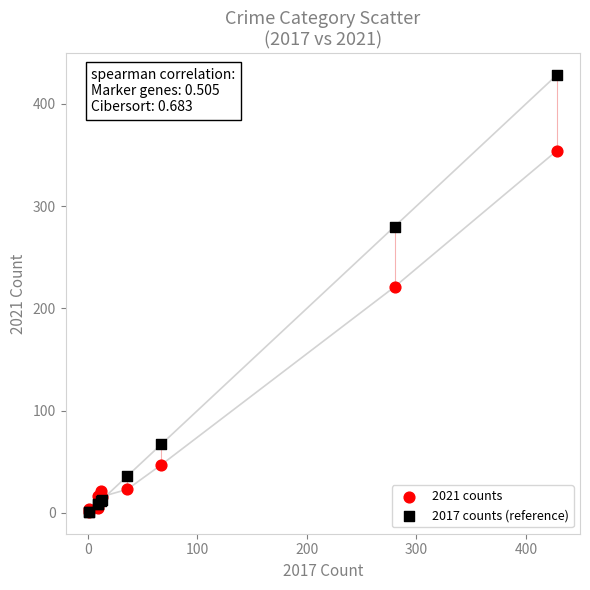

What are all the series names shown in the legend?

2021 counts, 2017 counts (reference)